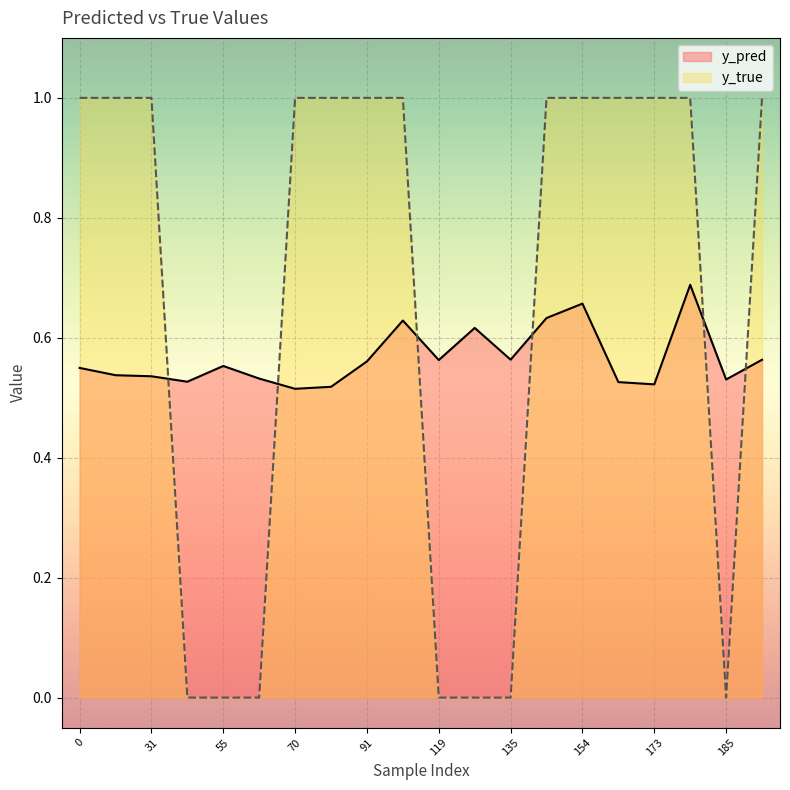

List the series in order of their overall mean, lowest first.

y_pred, y_true